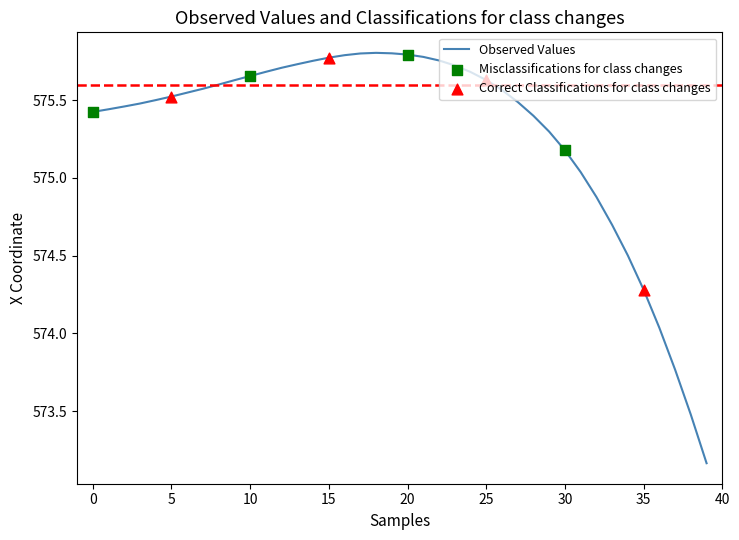

What is the difference between the maximum and minimum values?

2.6